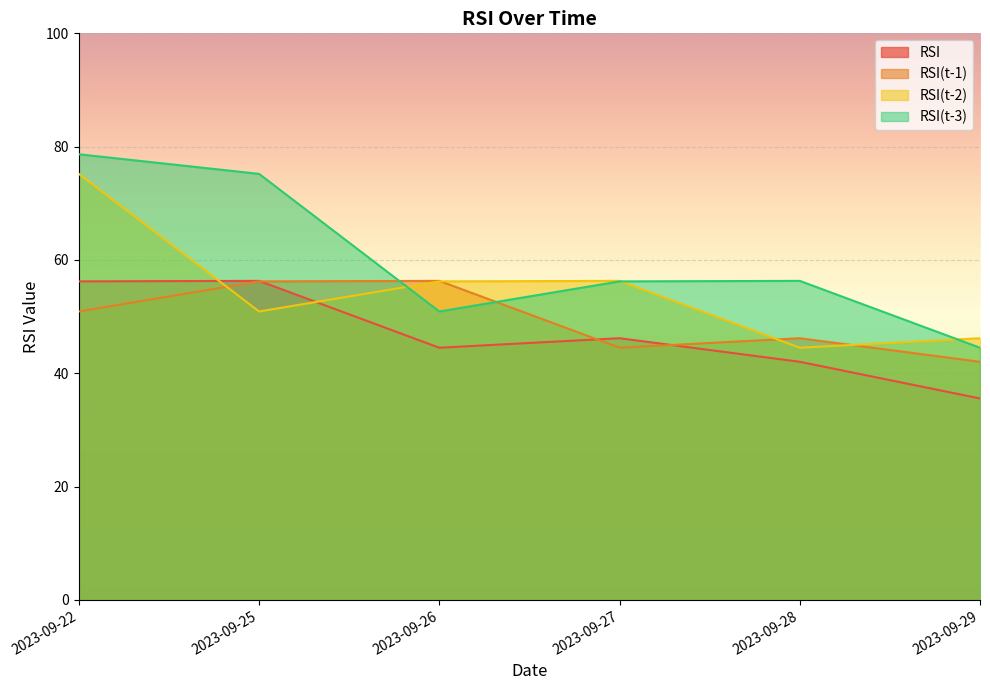

What are all the series names shown in the legend?

RSI, RSI(t-1), RSI(t-2), RSI(t-3)